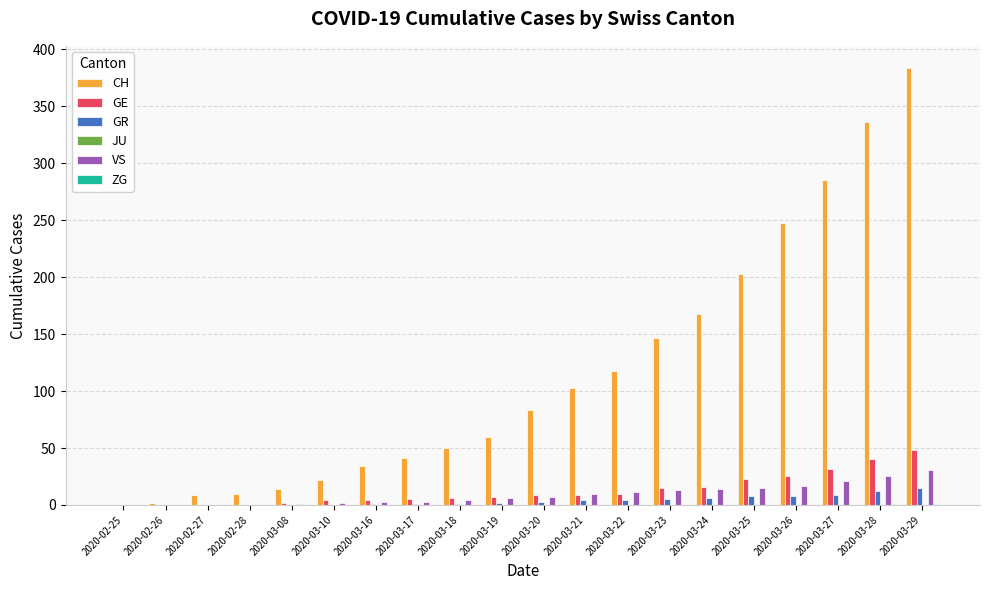

Which series changed the most between 2020-03-24 and 2020-03-29?

CH